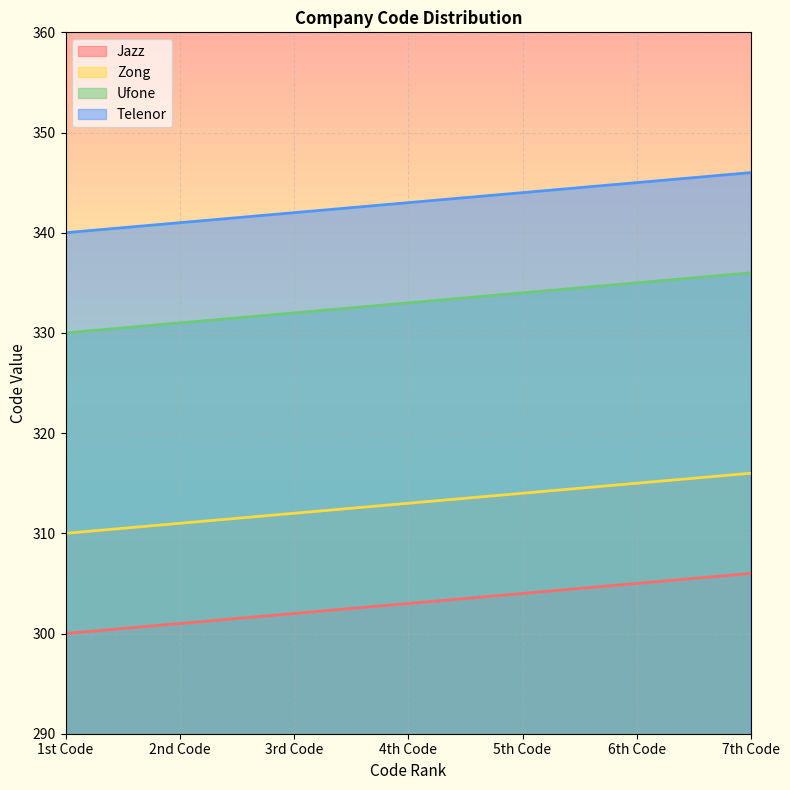

What value does the Ufone series have at 5th Code?

334